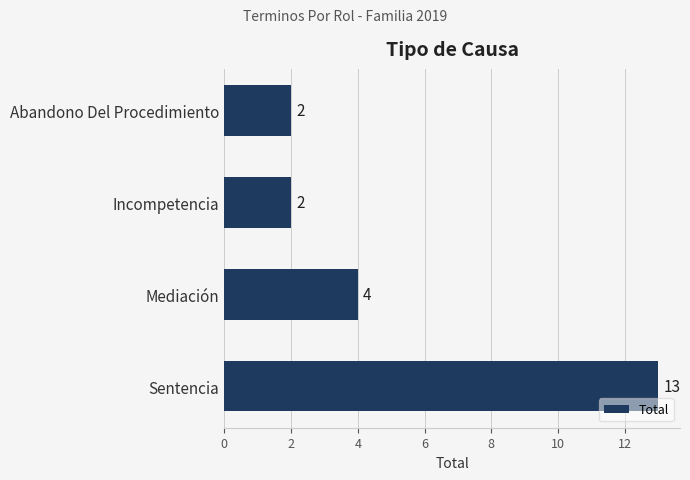

The chart shows a value of 1 at Abandono Del Procedimiento. True or false?

False